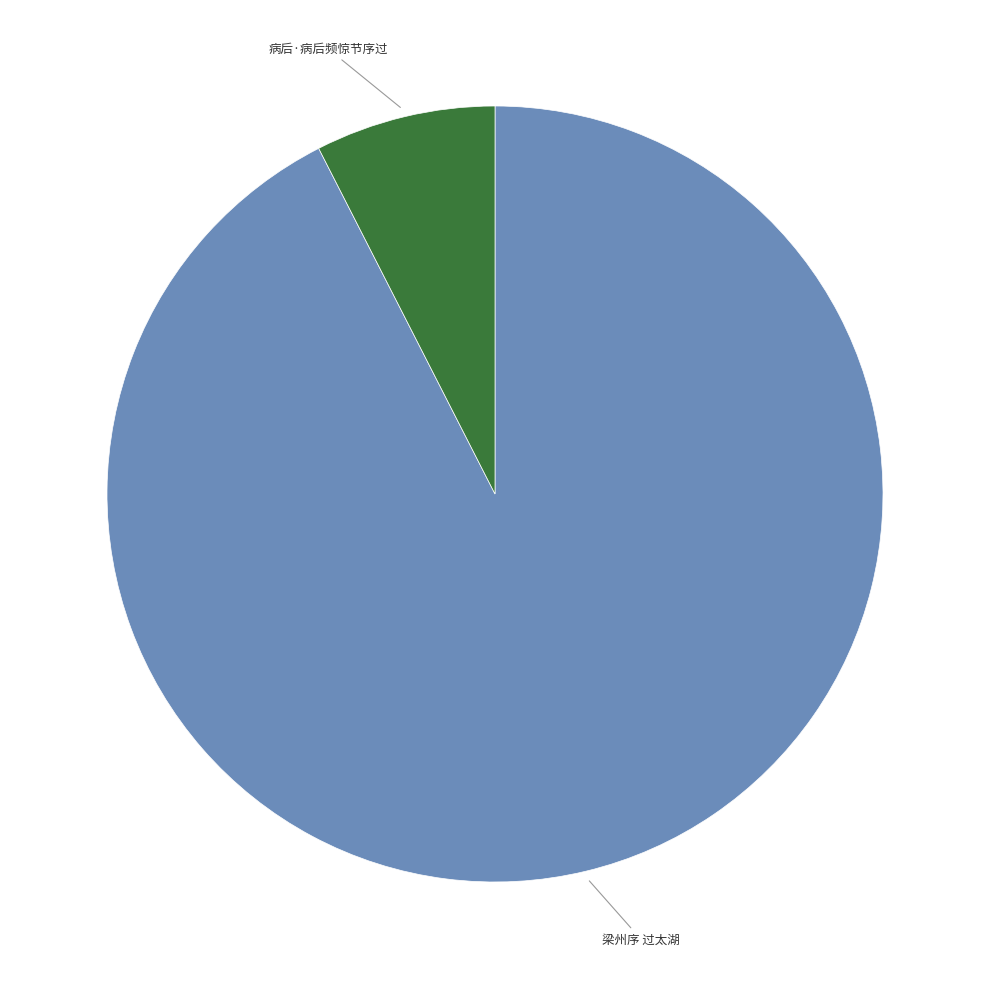

Is there any slice that represents more than half of the pie?

Yes